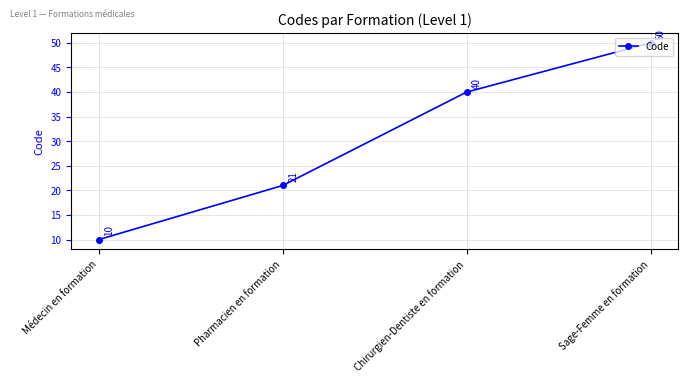

What is the difference between the maximum and minimum values?

40